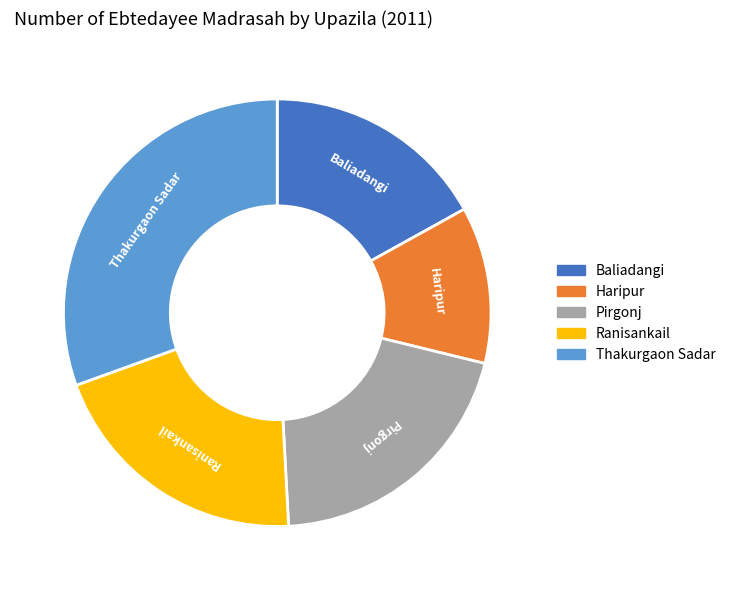

Which has a higher value, Pirgonj or Baliadangi?

Pirgonj